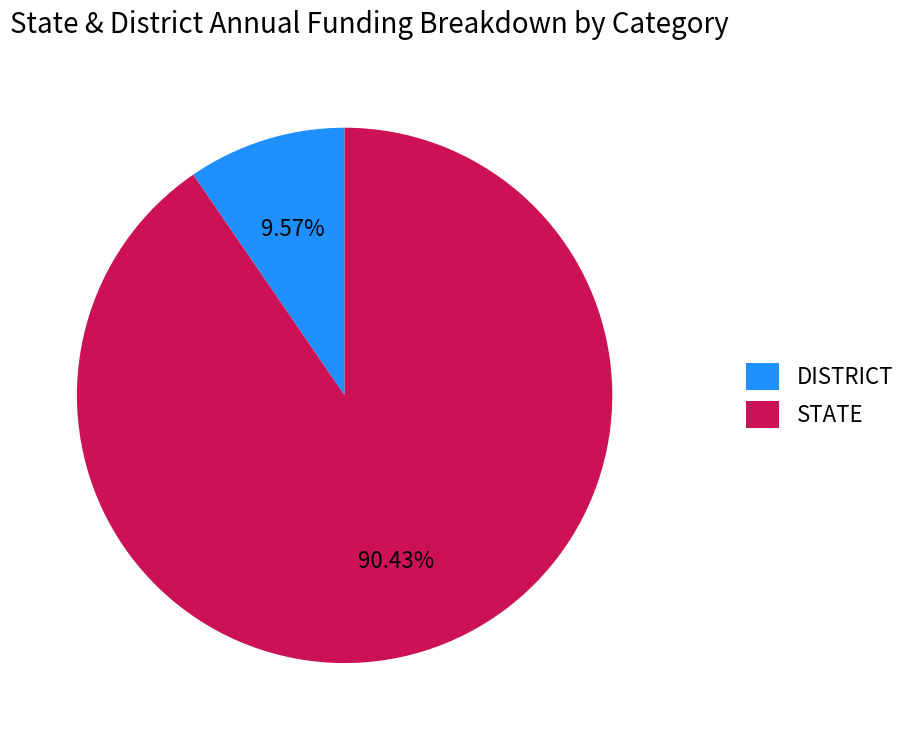

Which slice is the smallest?

DISTRICT